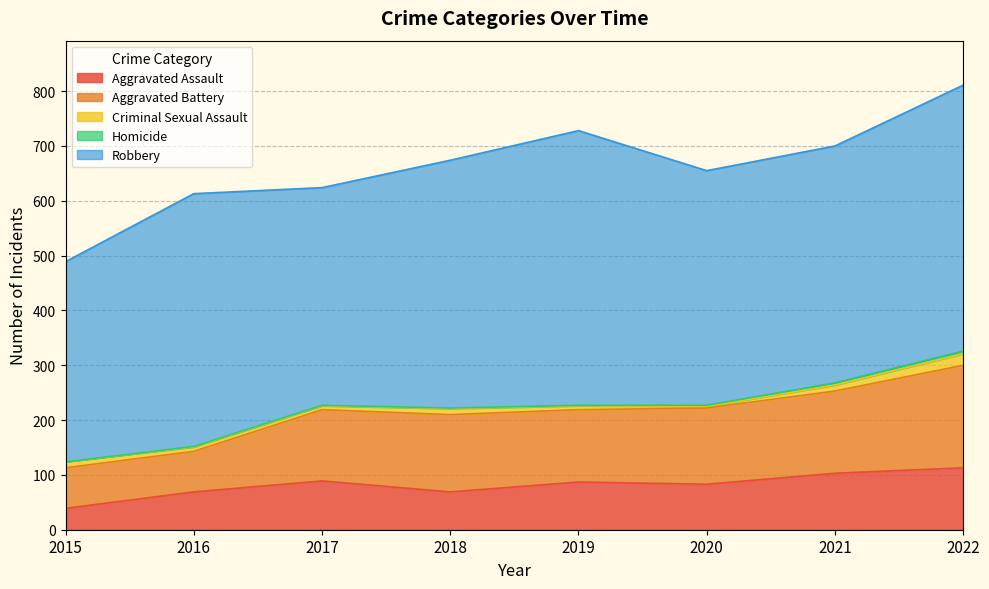

How many lines are shown in the chart?

5